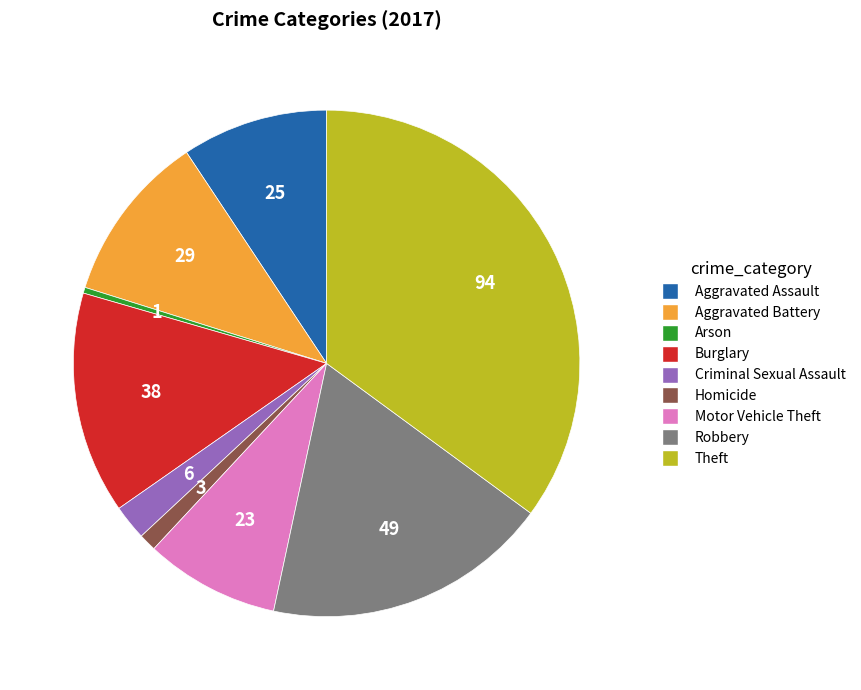

How many segments does this pie chart have?

9